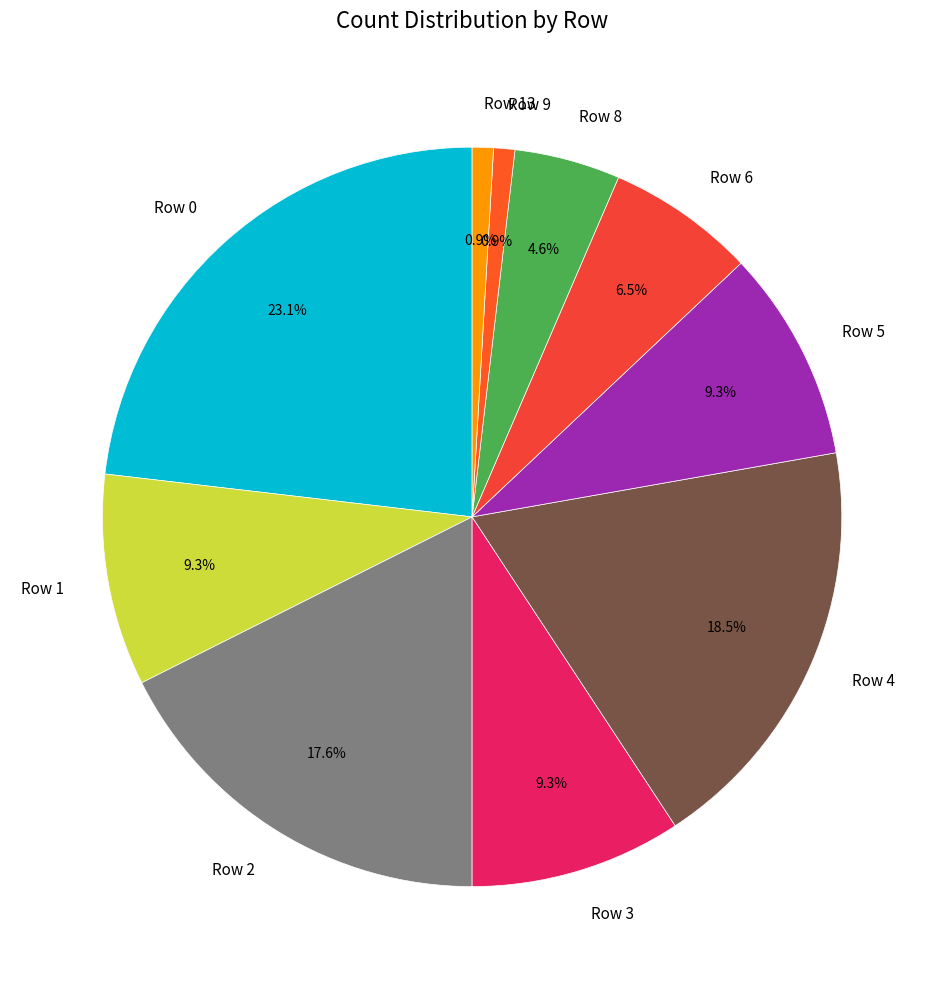

To the nearest percent, what is the difference between the Row 2 and Row 3 slice percentages?

8%